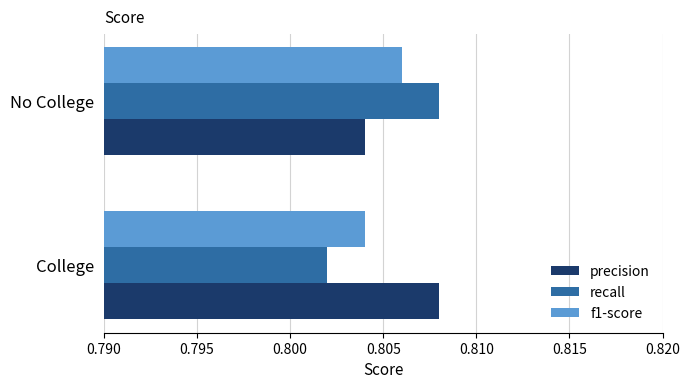

At which category does the chart reach its minimum across all series?

College